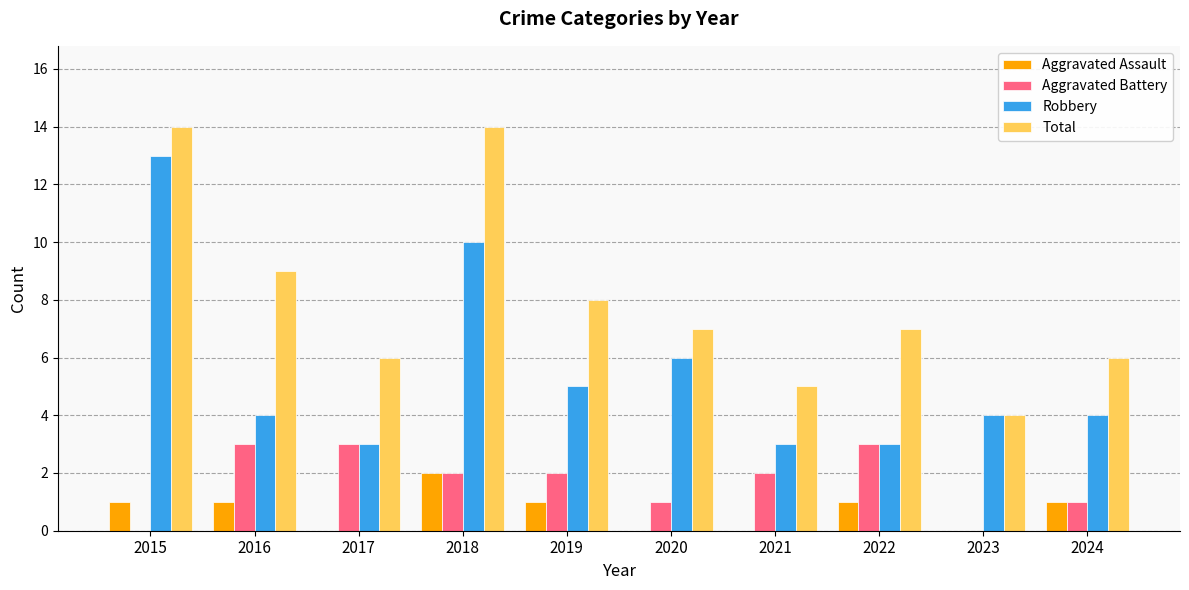

Reading left to right, list all the values displayed in this chart.

Aggravated Assault: 1	1	0	2	1	0	0	1	0	1
Aggravated Battery: 0	3	3	2	2	1	2	3	0	1
Robbery: 13	4	3	10	5	6	3	3	4	4
Total: 14	9	6	14	8	7	5	7	4	6